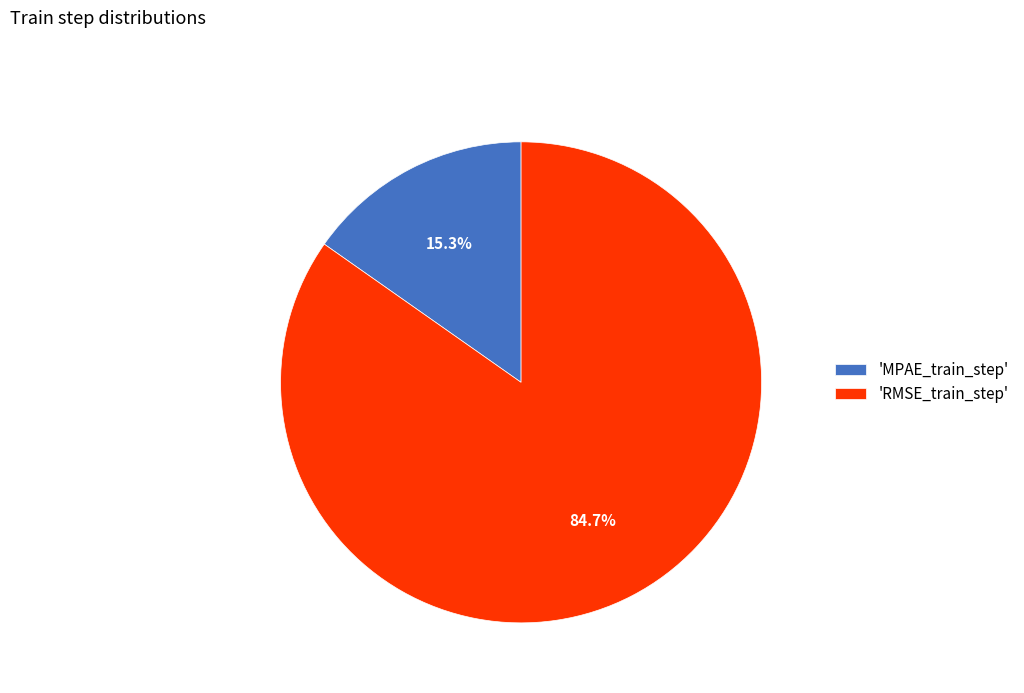

Between 'MPAE_train_step' and 'RMSE_train_step', which is larger?

'RMSE_train_step'